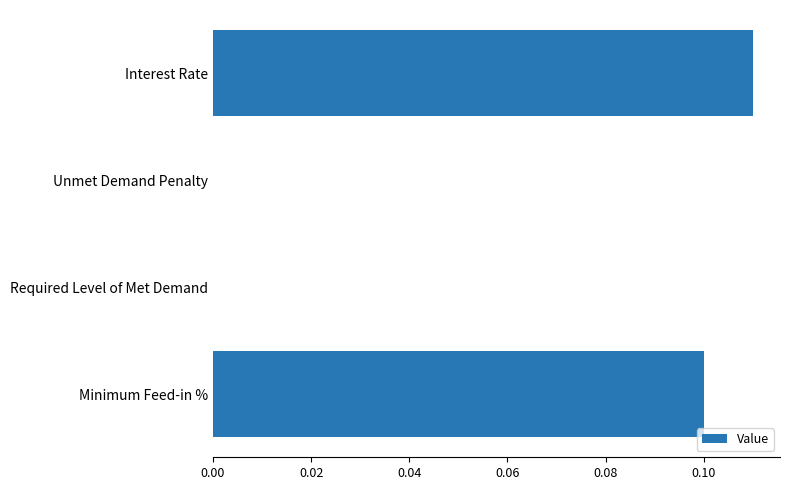

The value at Unmet Demand Penalty is 0.0. True or false?

True